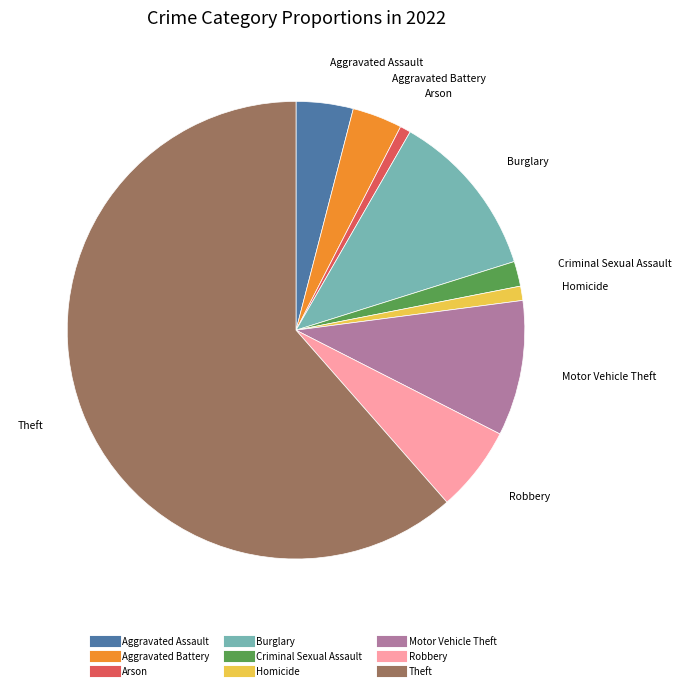

Is Aggravated Battery the majority of the pie?

No